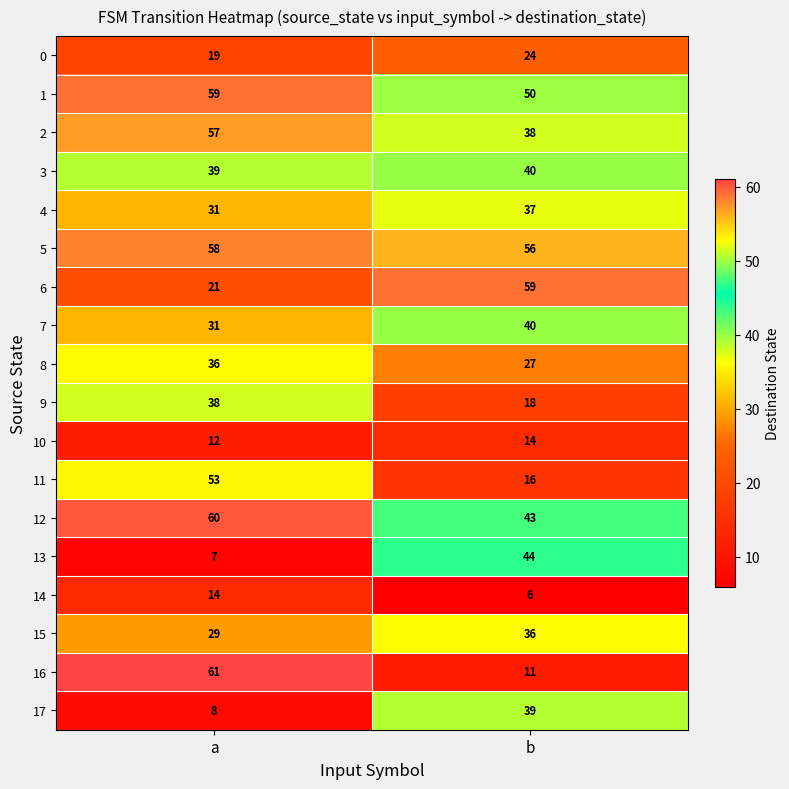

Which series has the largest total across all categories?

5